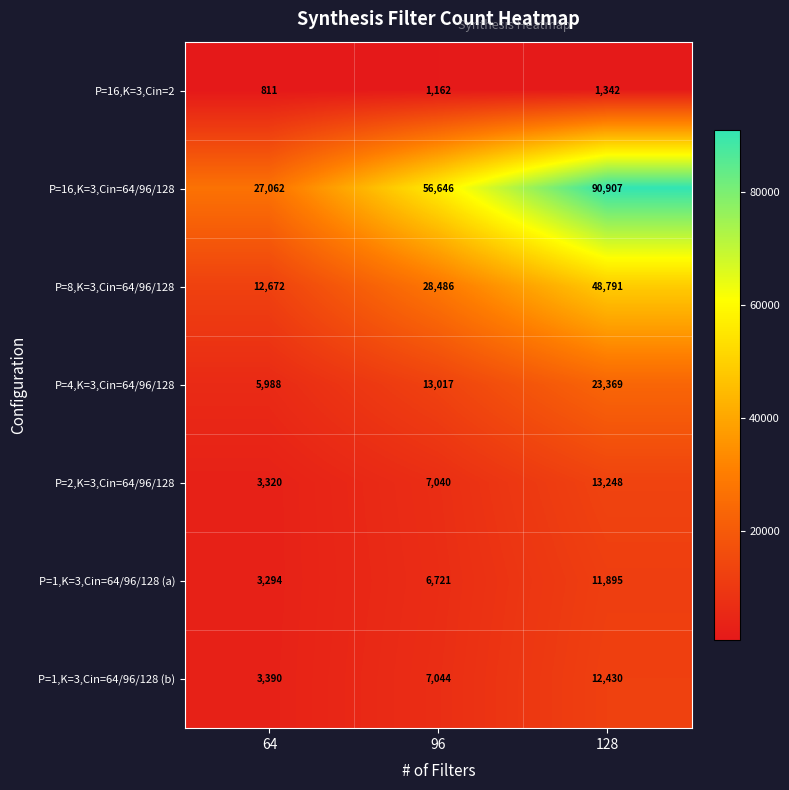

What value does the P=16,K=3,Cin=64/96/128 series have at 128, to the nearest 100?

90900